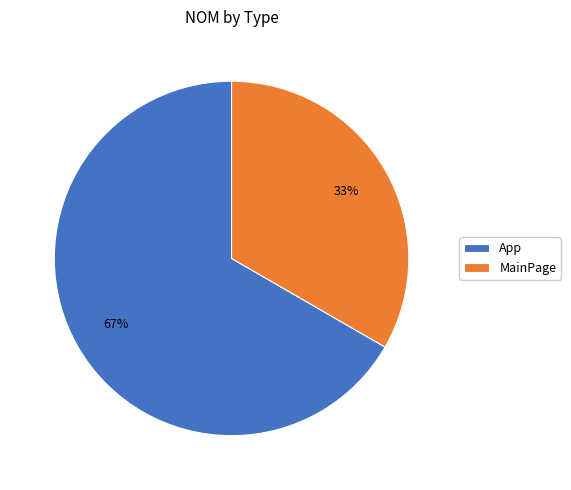

To the nearest percent, what percentage of the pie is MainPage?

33%